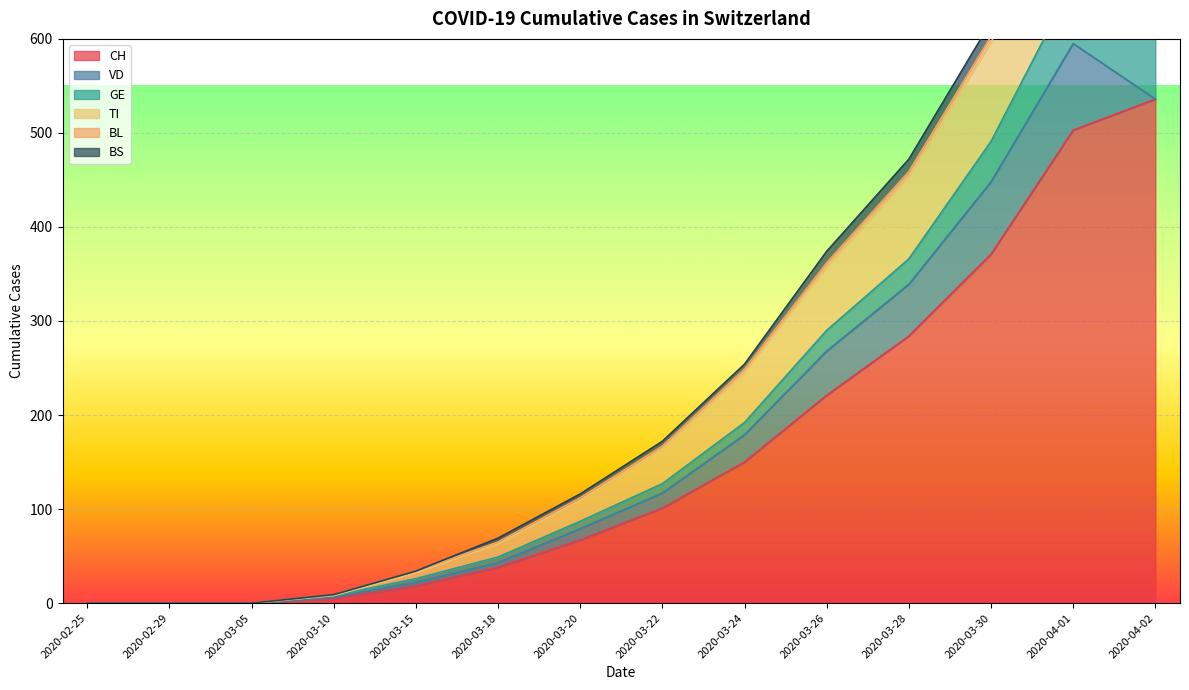

At which category is the sum across all series the highest?

2020-04-01